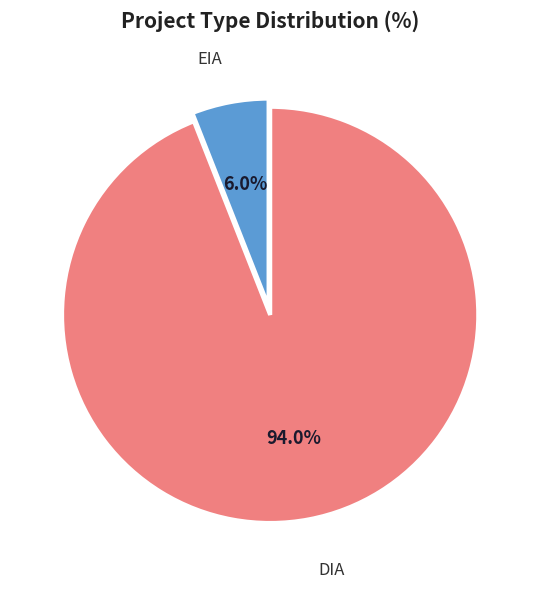

What is the ratio of the value at DIA to the value at EIA?

15.7